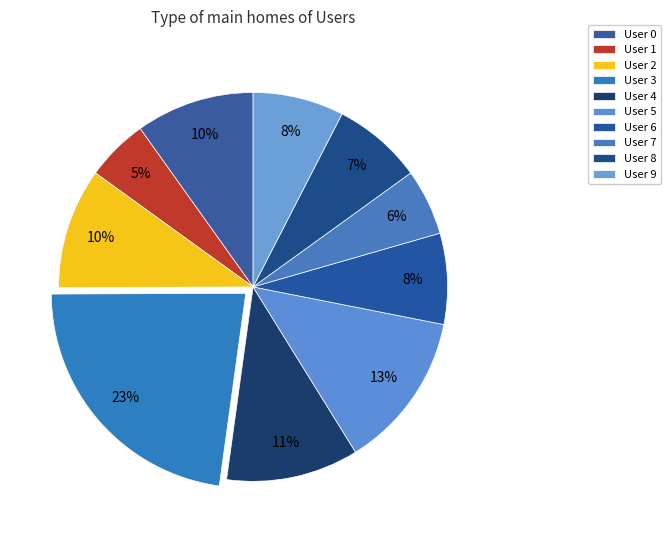

Does User 7 account for over 50% of the chart?

No